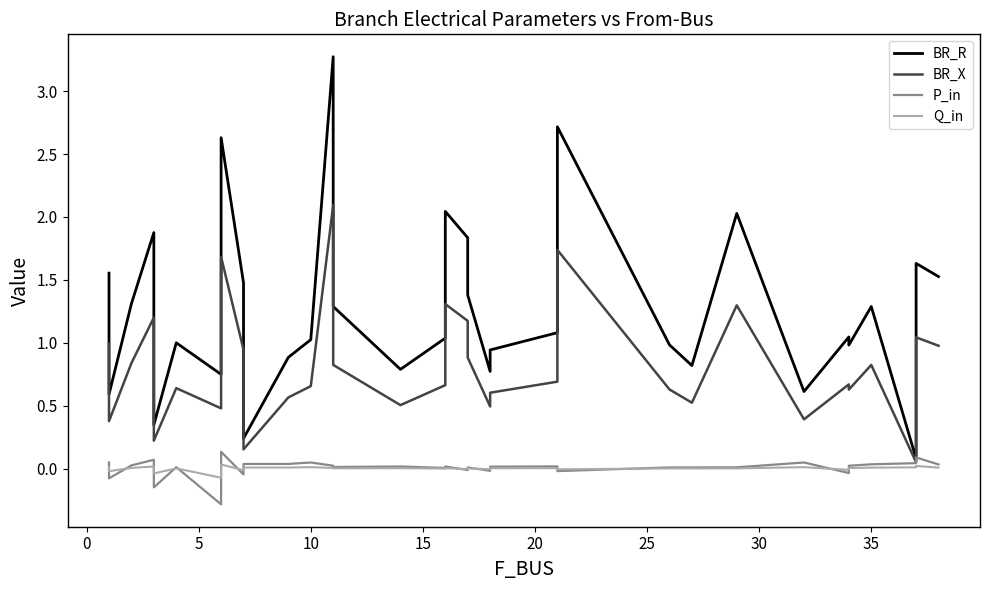

Is it true that BR_R equals 1.1 at 19?

False